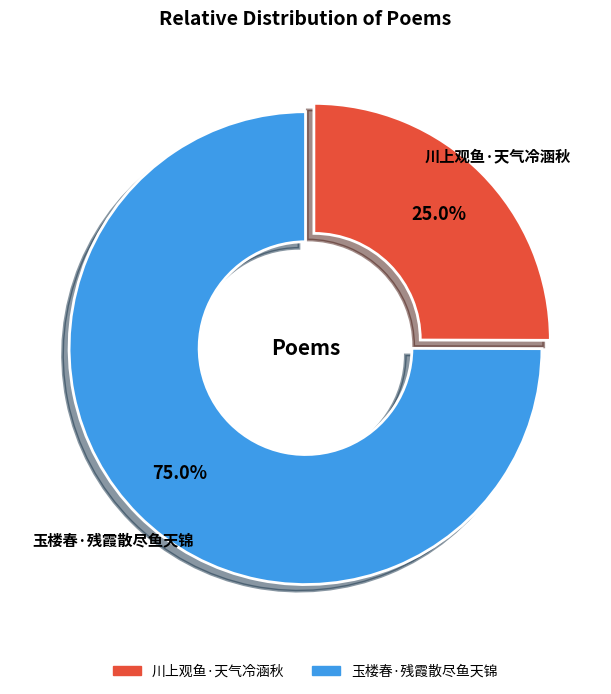

To the nearest percent, what portion does 川上观鱼·天气冷涵秋 represent?

25%